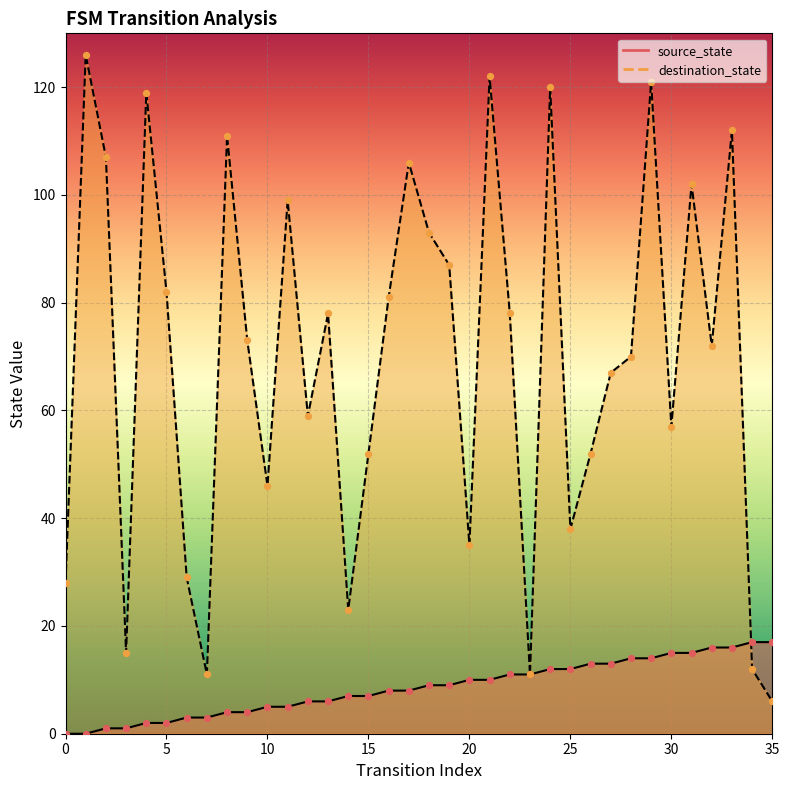

Which series reaches the maximum Y coordinate?

destination_state